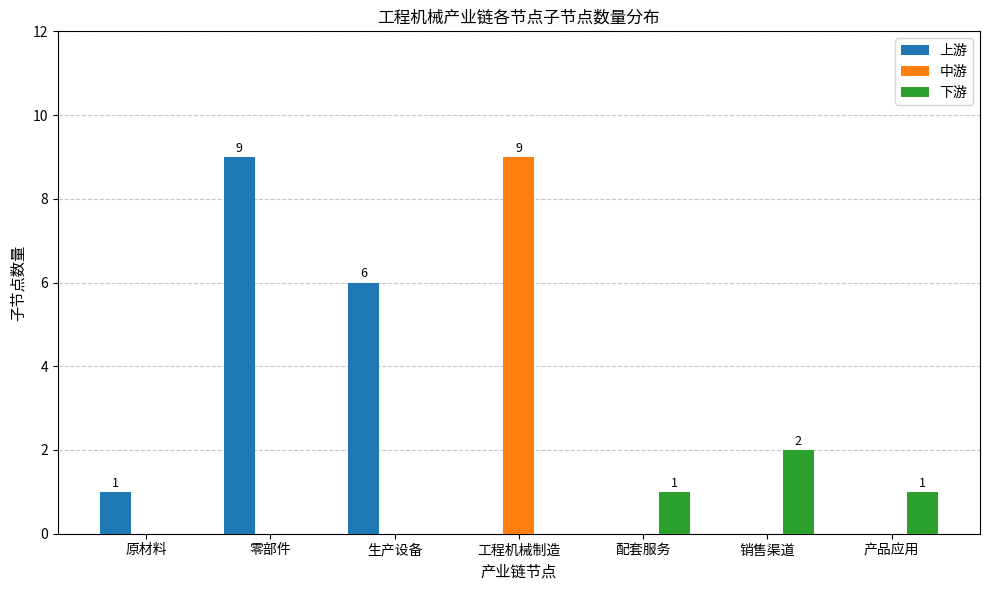

How many 下游 values are between 0 and 1?

6